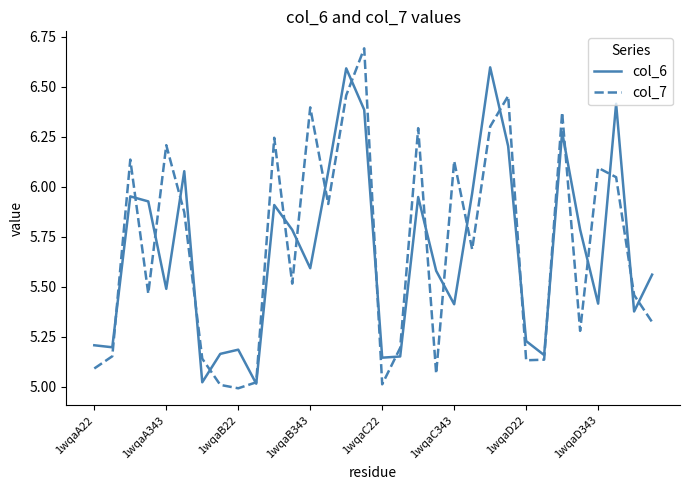

Which series has the widest spread of values?

col_7